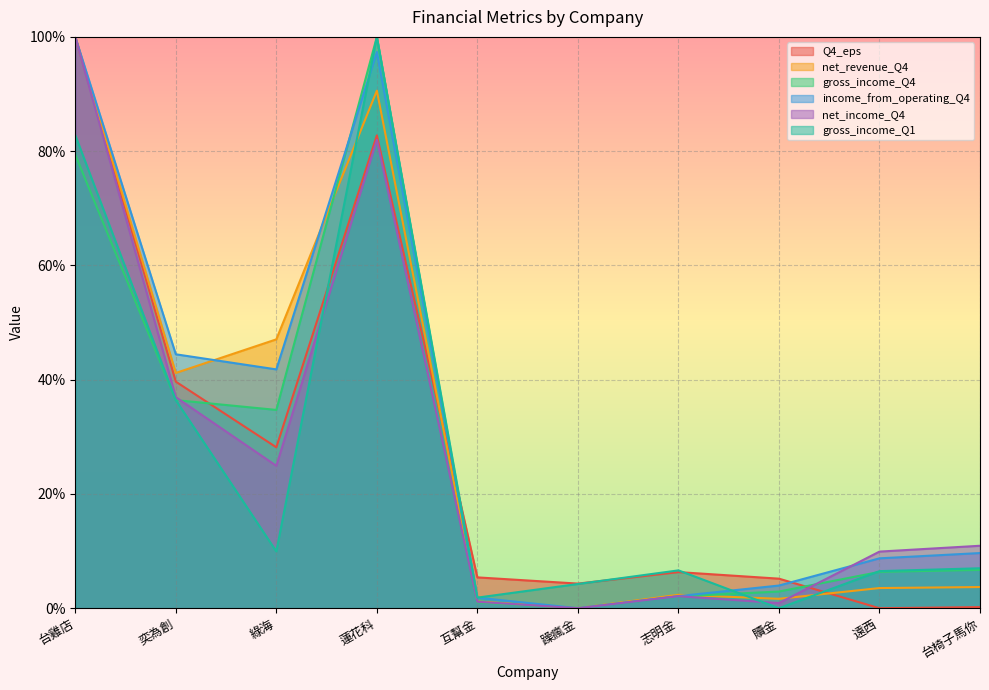

At how many categories does at least one series exceed 16?

4